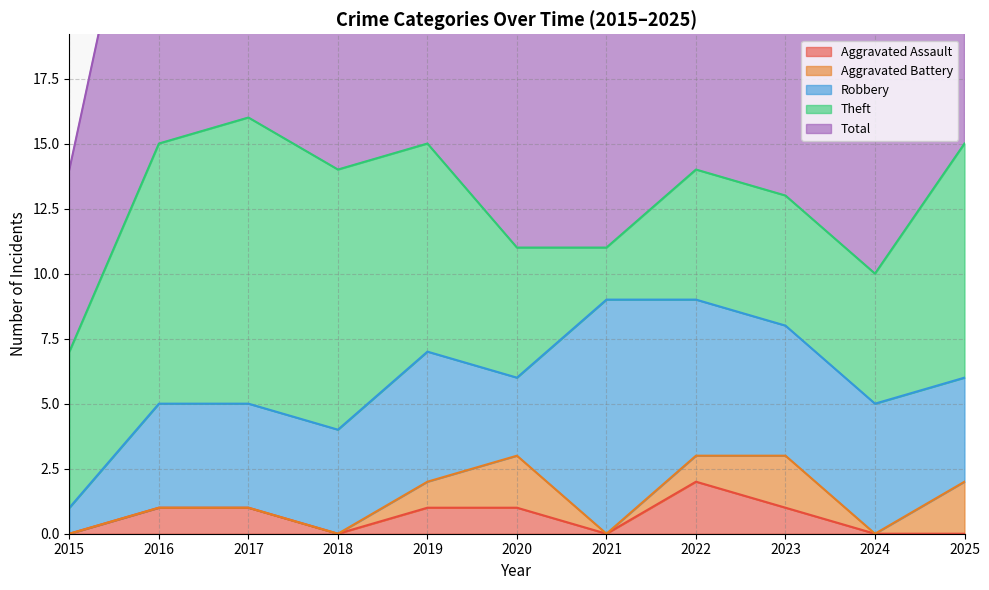

Which label corresponds to the largest value in the chart?

2017